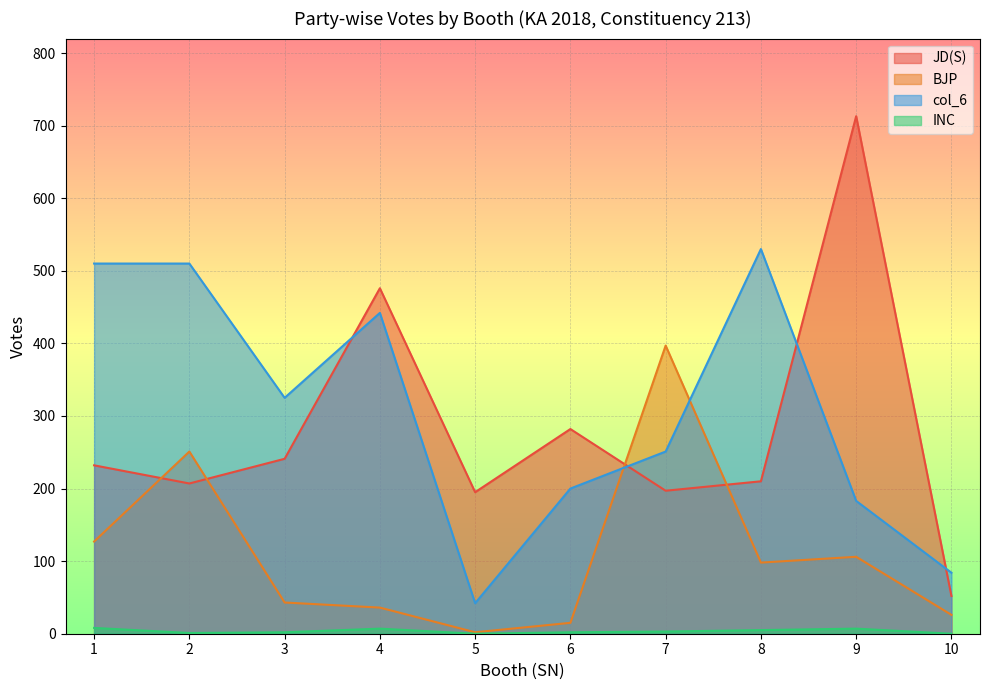

Is it true that INC equals 11 at 4?

False